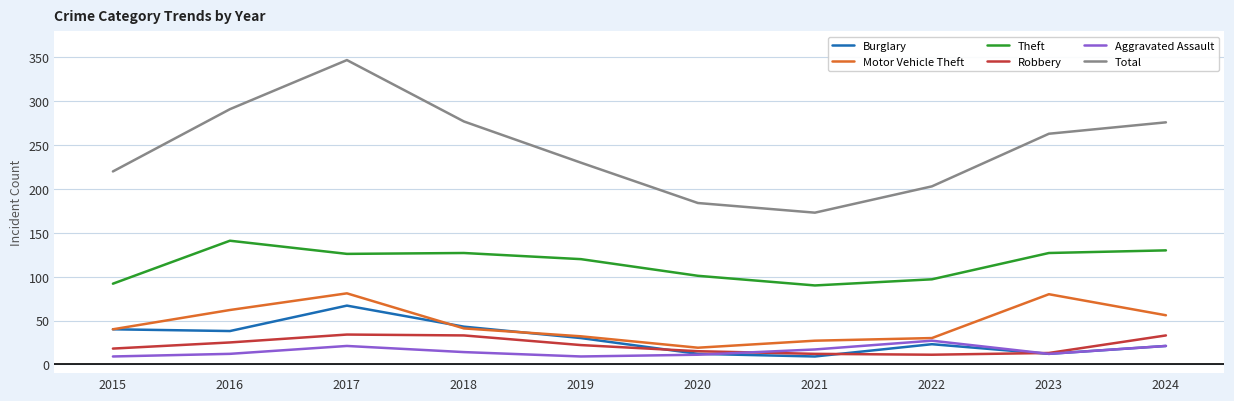

At which label does Burglary first exceed 30?

2015